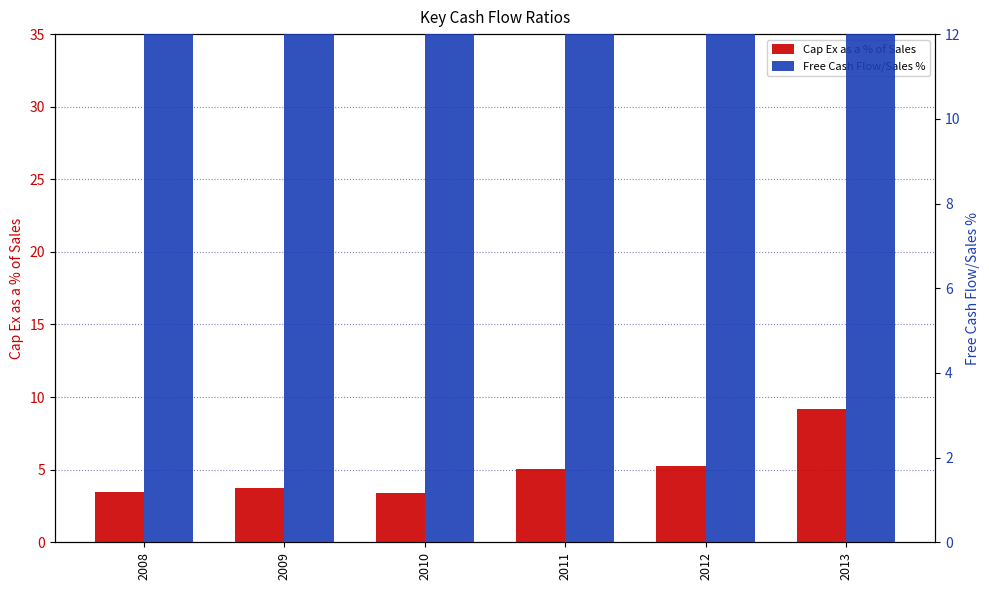

The value of Free Cash Flow/Sales % at 2012 is 14.0. True or false?

False